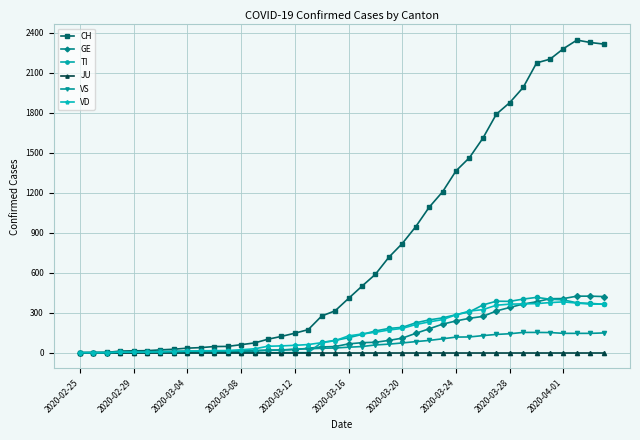

At how many categories does at least one series exceed 785?

16